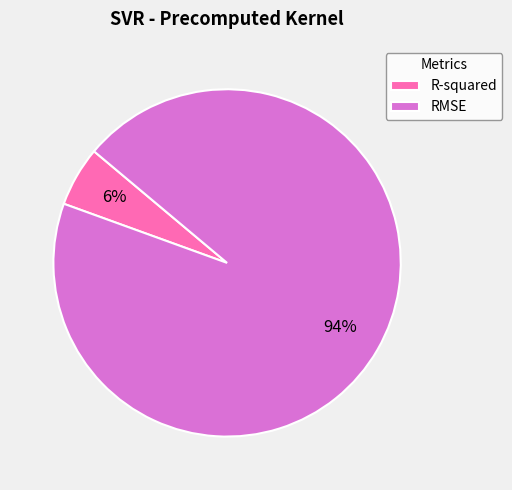

Is the sum of R-squared and RMSE greater than half?

Yes